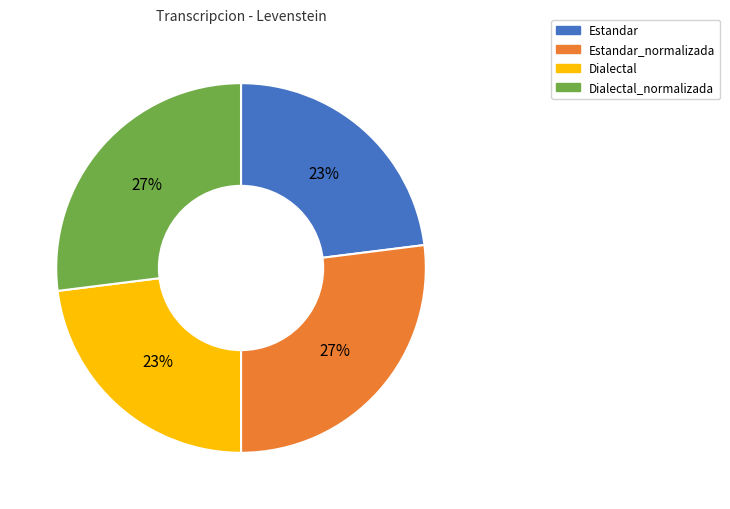

Is Dialectal_normalizada the majority of the pie?

No